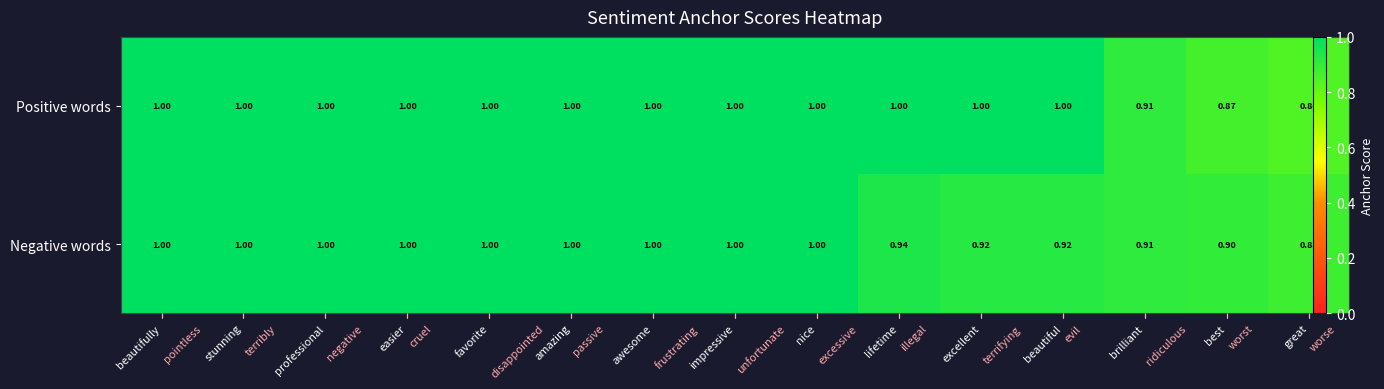

At which category is the sum across all series the highest?

beautifully